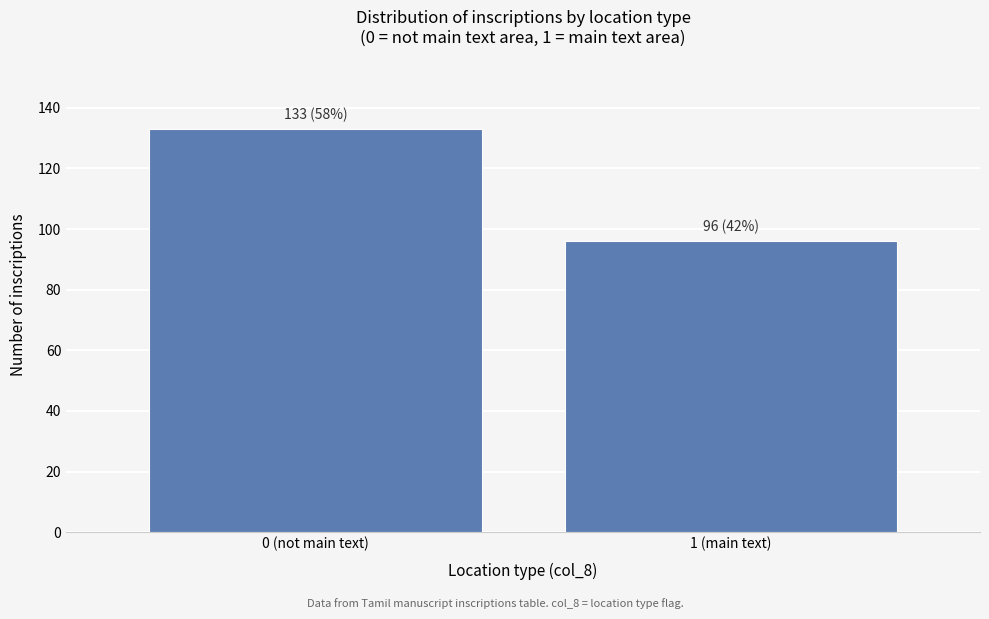

Reading left to right, transcribe all the data shown in this chart.

0 (not main text)=133	1 (main text)=96